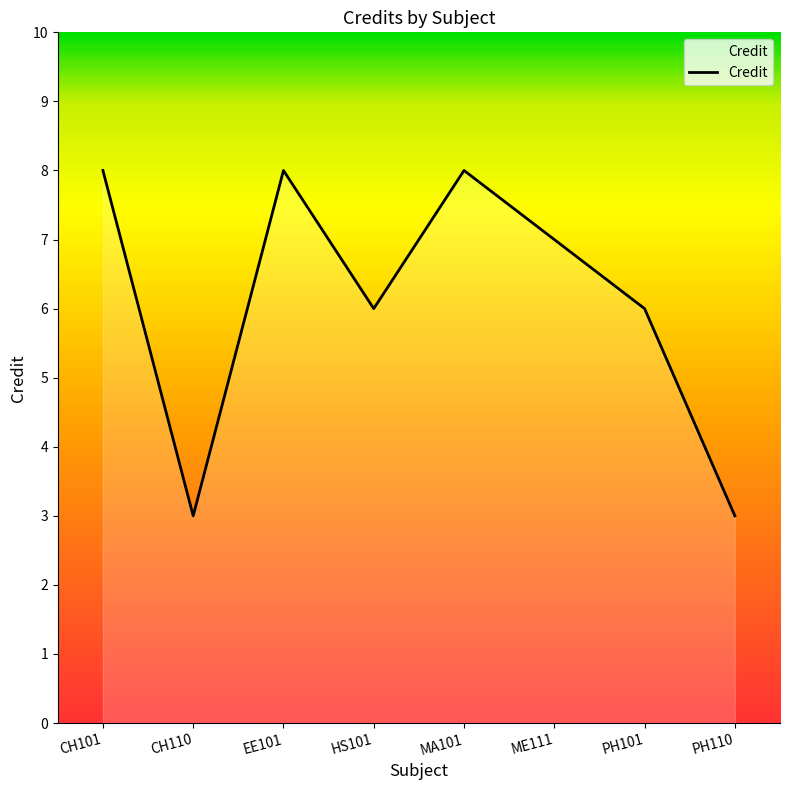

At which category does the data reach its first local valley?

CH110